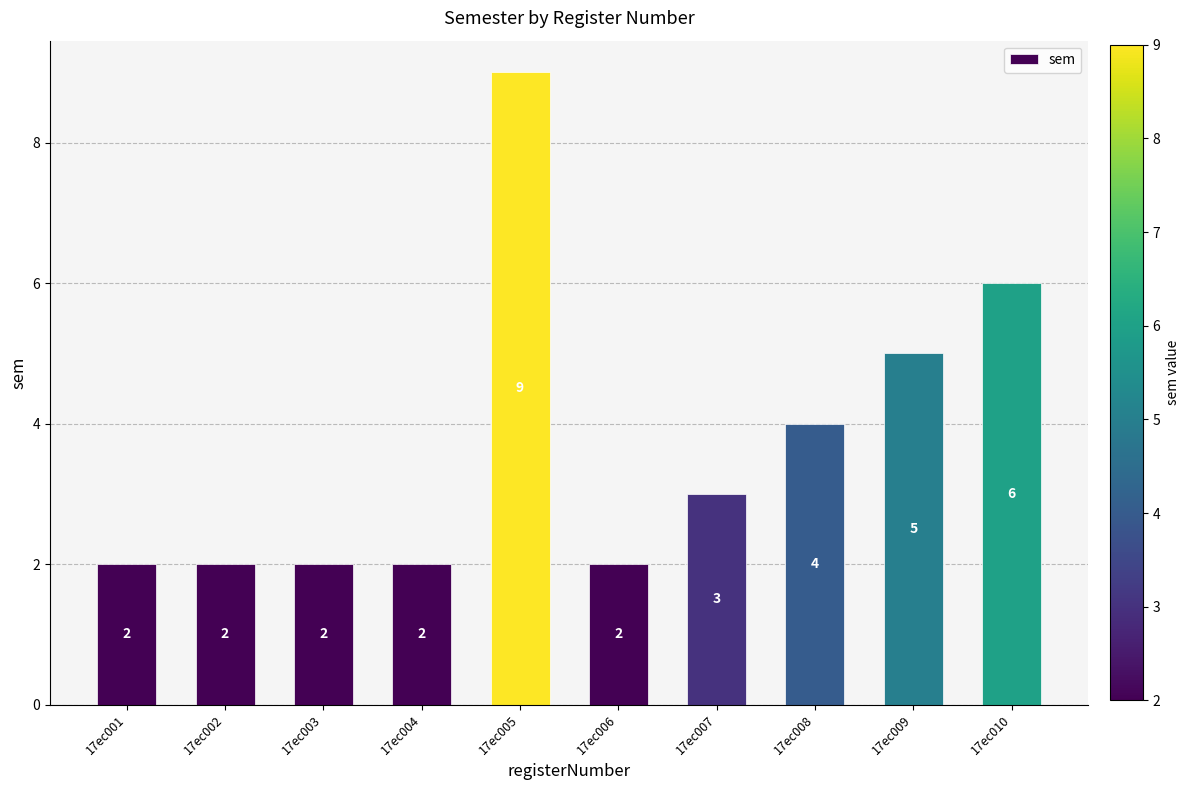

The chart shows a value of 2 at 17ec001. True or false?

True